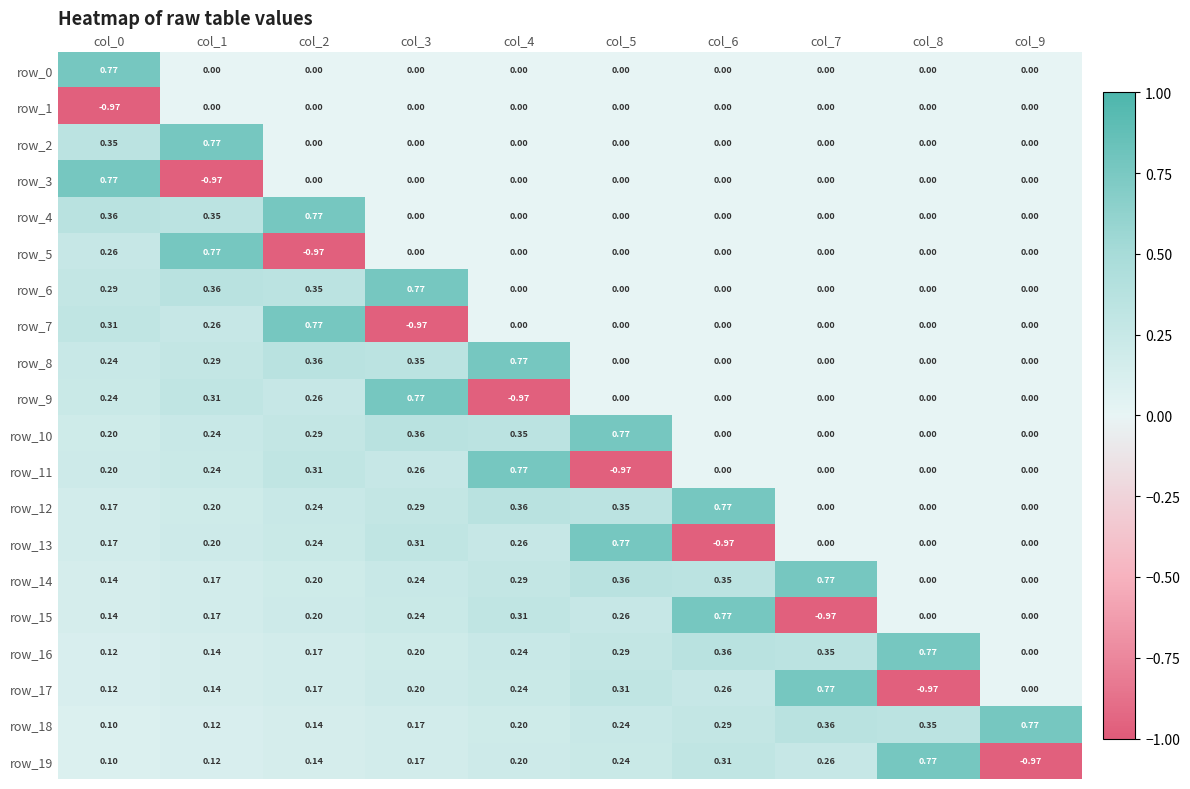

Is the value of row_7 at col_1 greater than the value of row_12 at col_9?

Yes